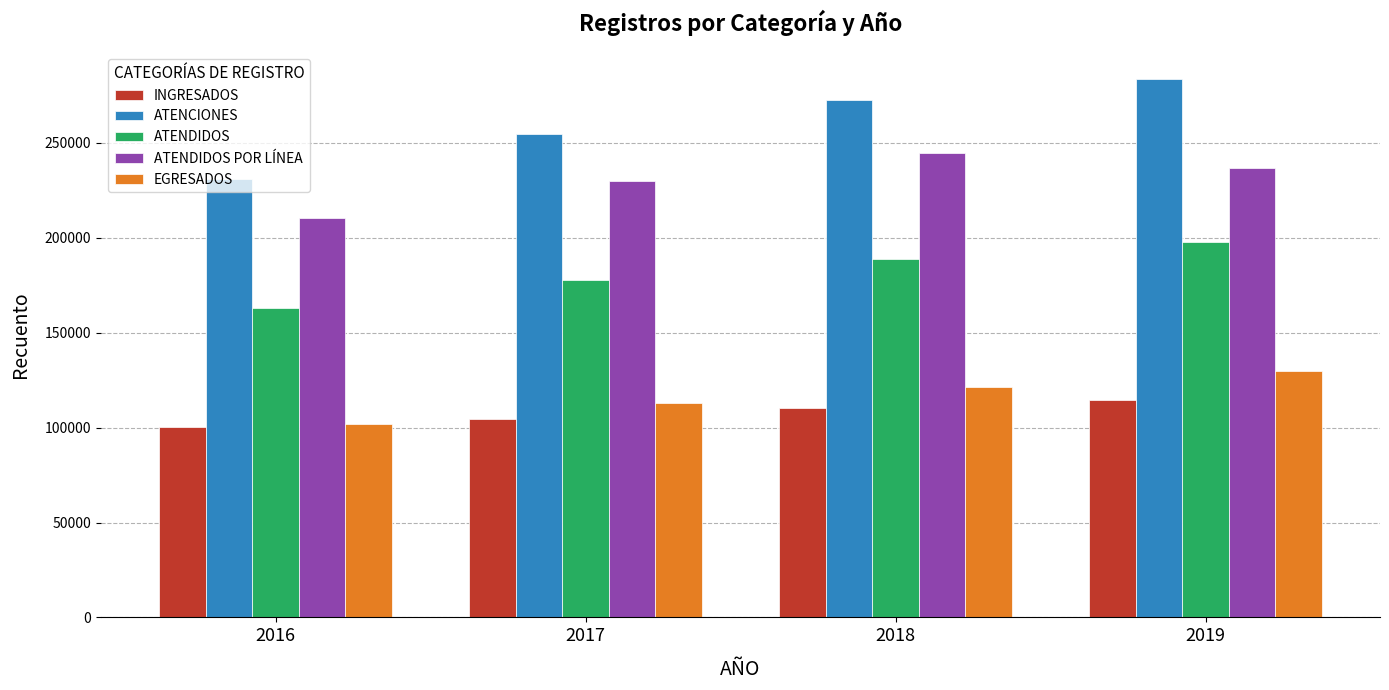

Which category has the lowest value in the ATENCIONES series?

2016